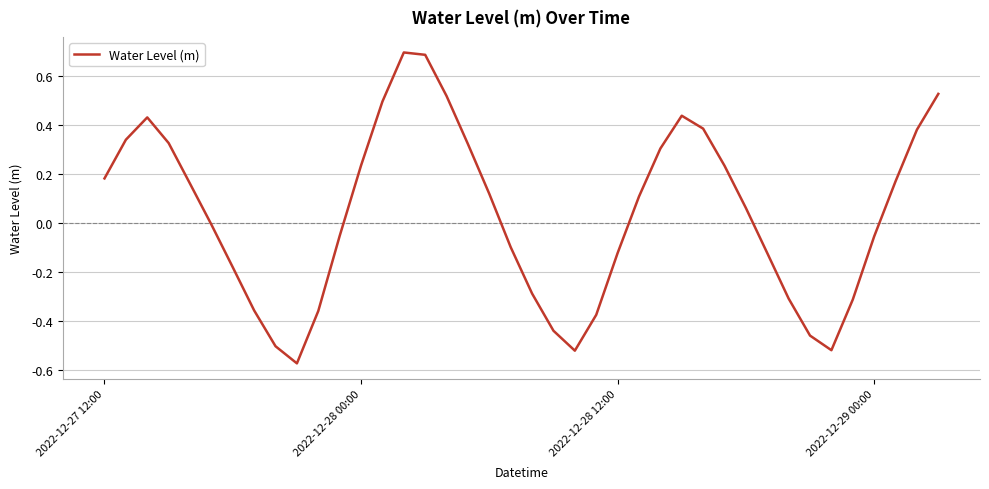

What is the difference between the maximum and minimum values?

1.3